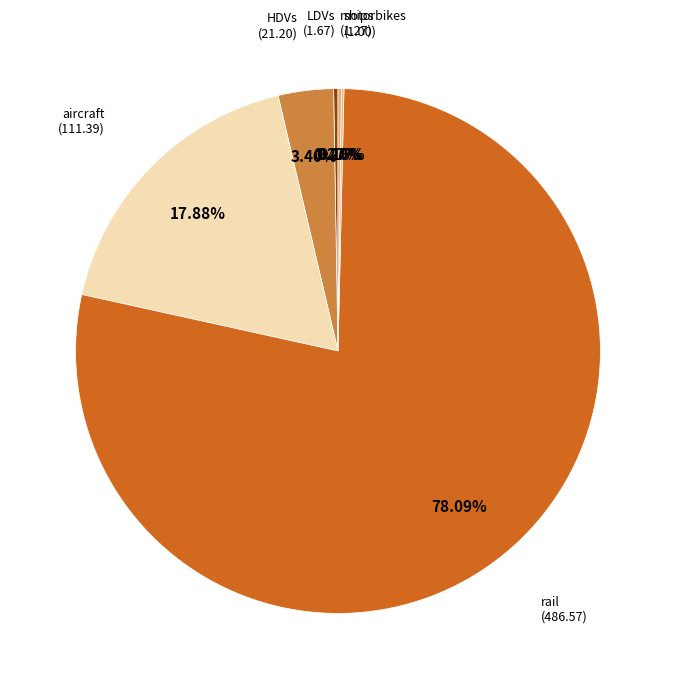

Is there a majority slice in this chart?

Yes